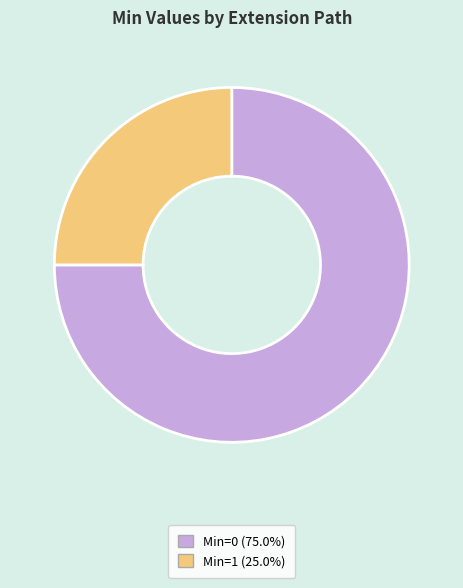

Is there a majority slice in this chart?

Yes